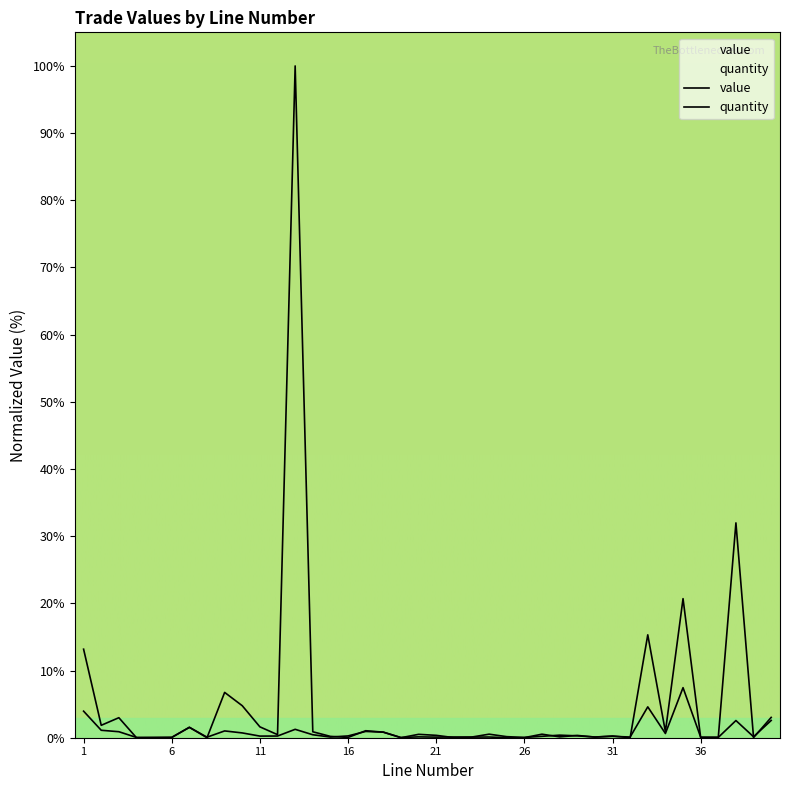

How many data points does each series have?

40